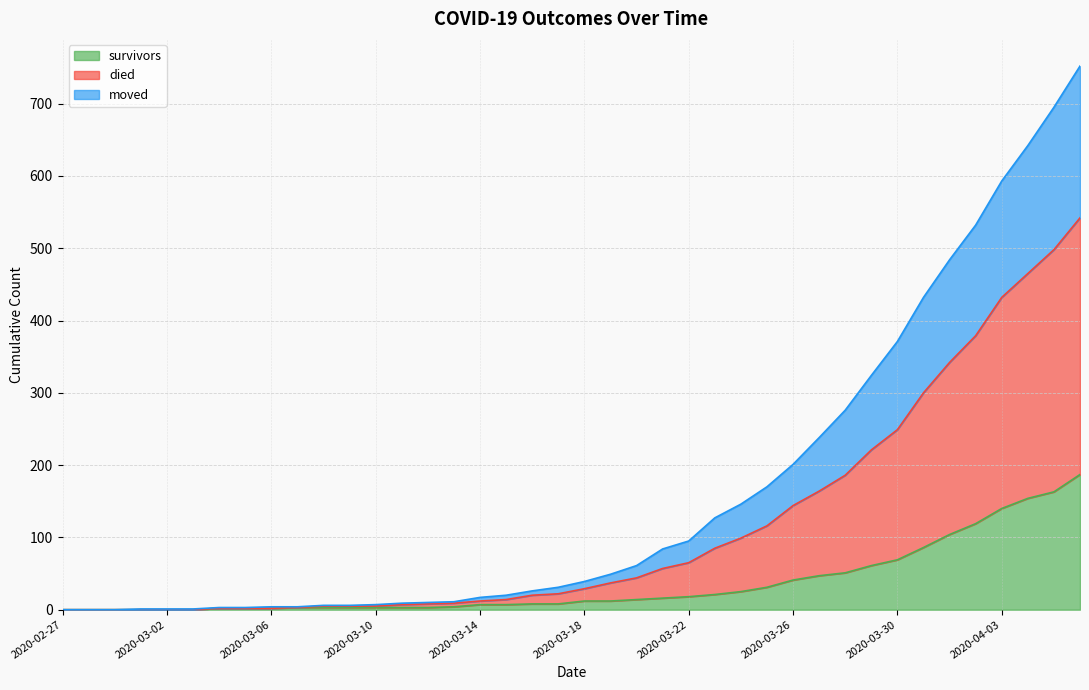

True or false: died and survivors cross at least once.

False